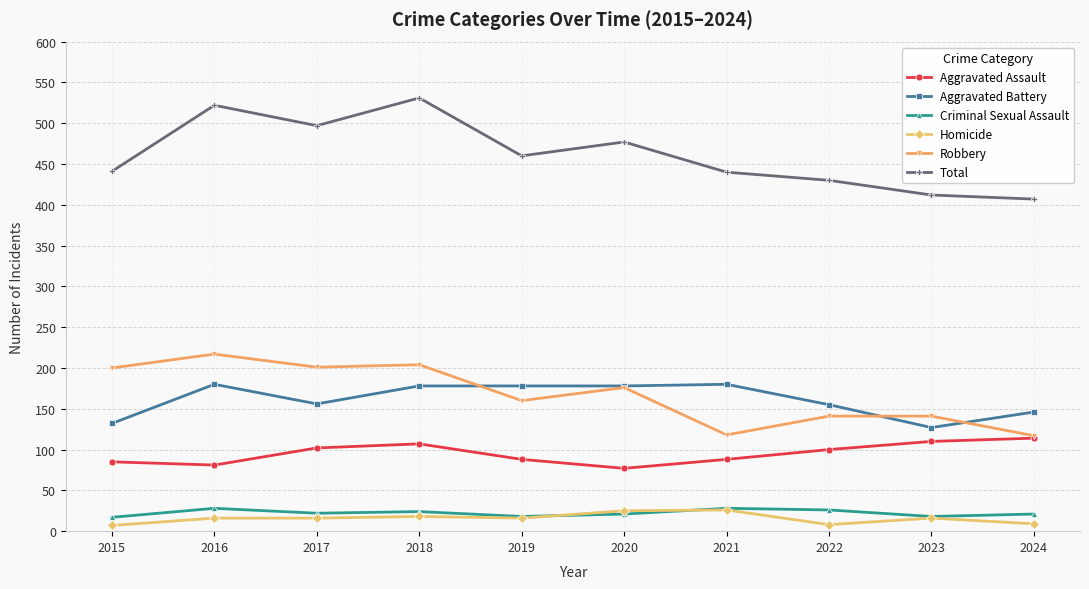

What is the total value across all series at 2017?

994